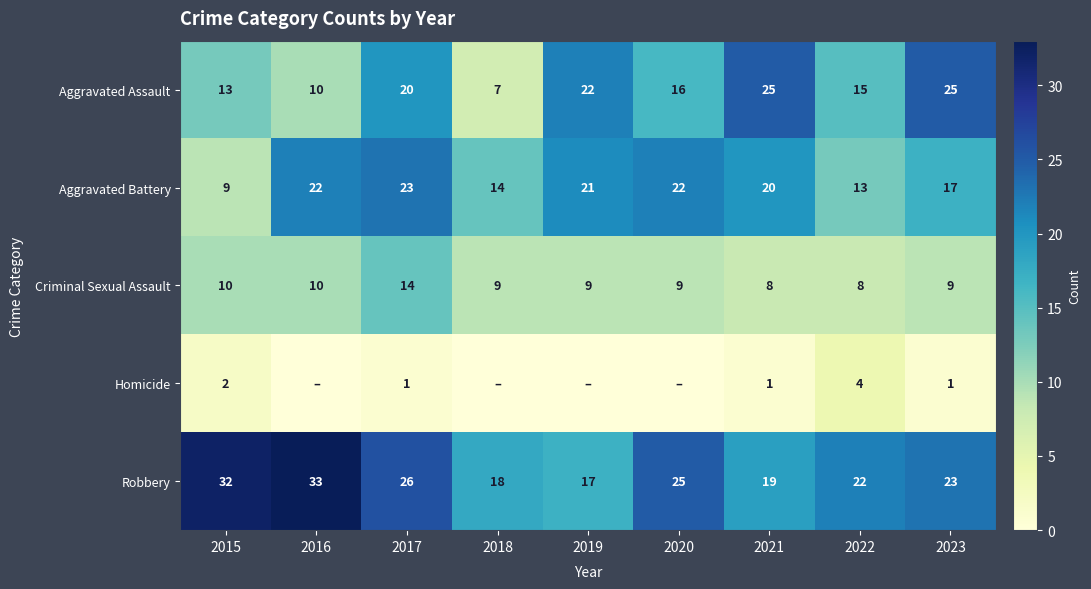

How many values in the Criminal Sexual Assault series are below 9?

2